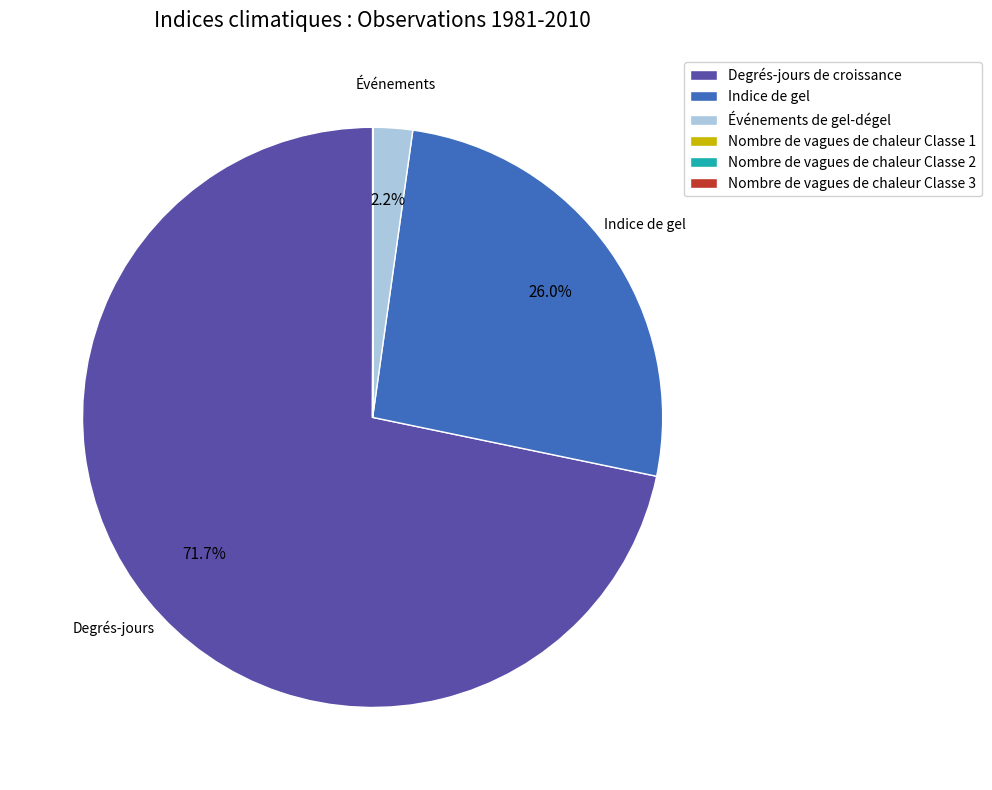

What is the largest slice in the pie chart?

Degrés-jours de croissance